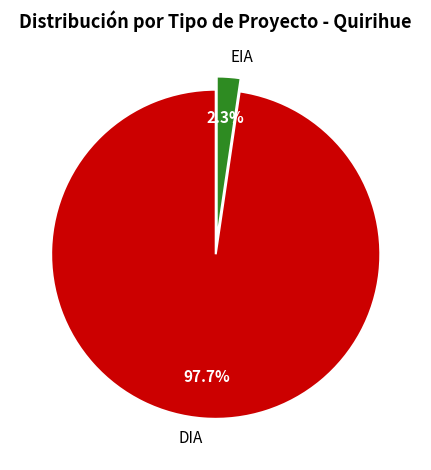

How many slices are in this pie chart?

2